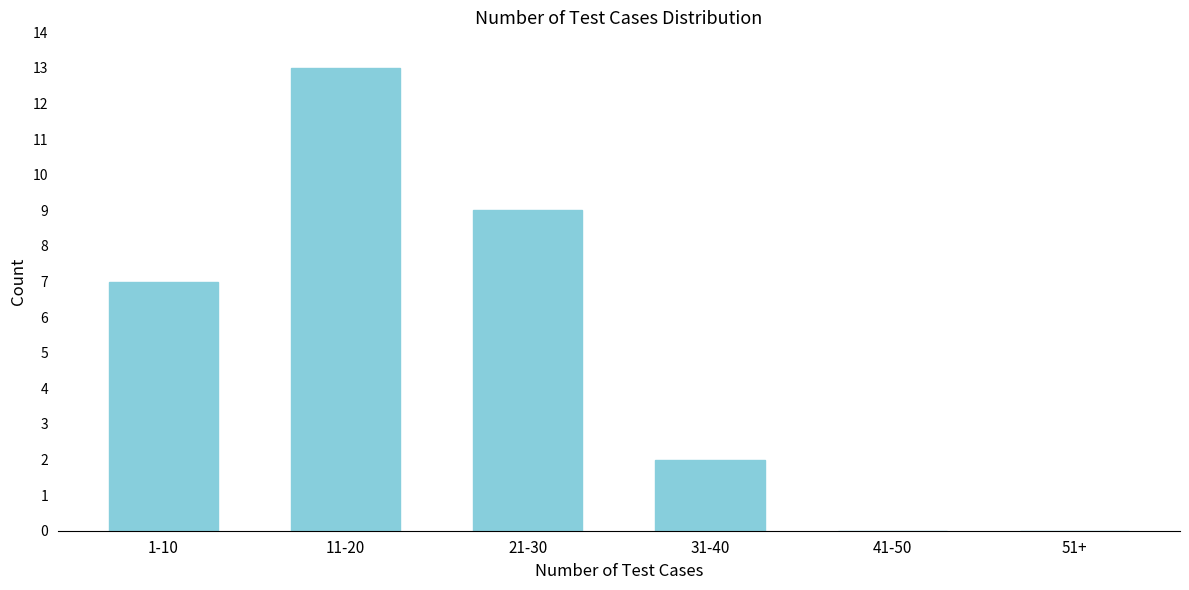

Reading left to right, list all the values displayed in this chart.

1-10=7	11-20=13	21-30=9	31-40=2	41-50=0	51+=0